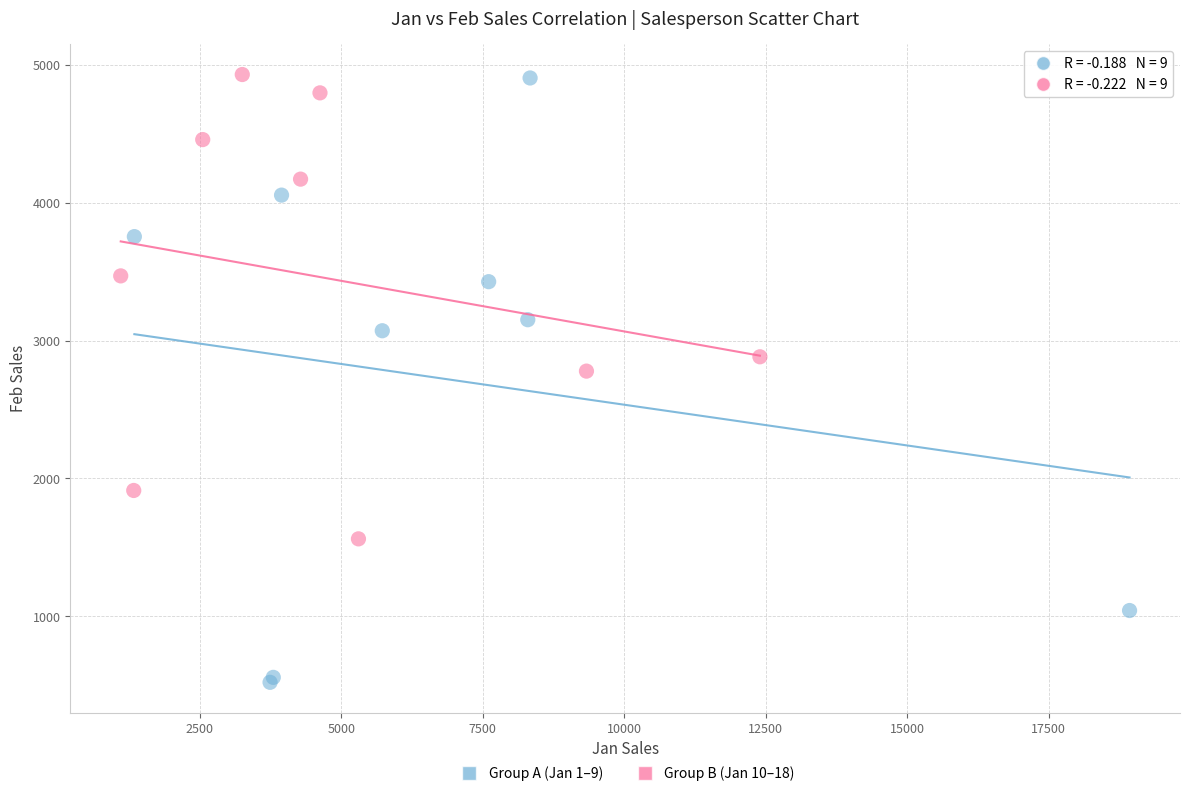

Which series contains the lowest Y value?

Group A (Jan 1–9)